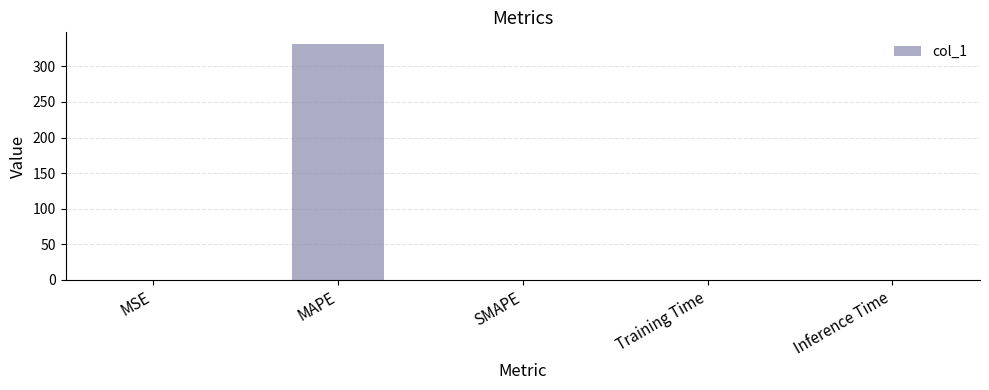

How many distinct data groups are displayed?

1